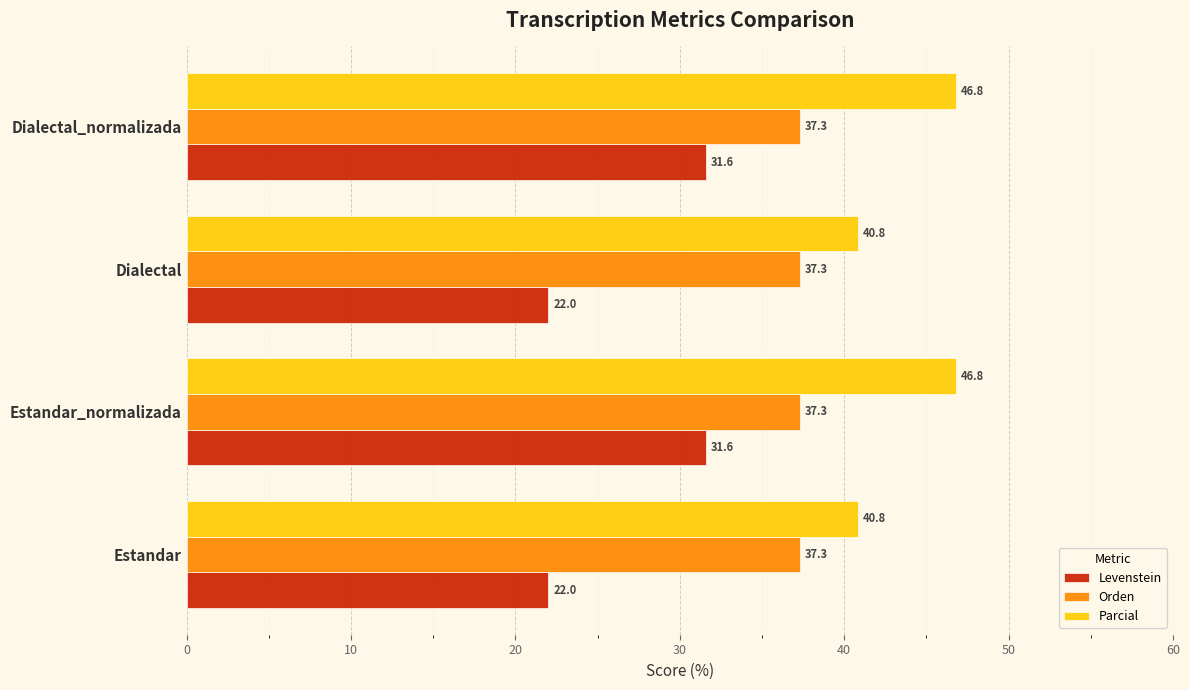

Is it true that Parcial equals 71.6 at Estandar?

False